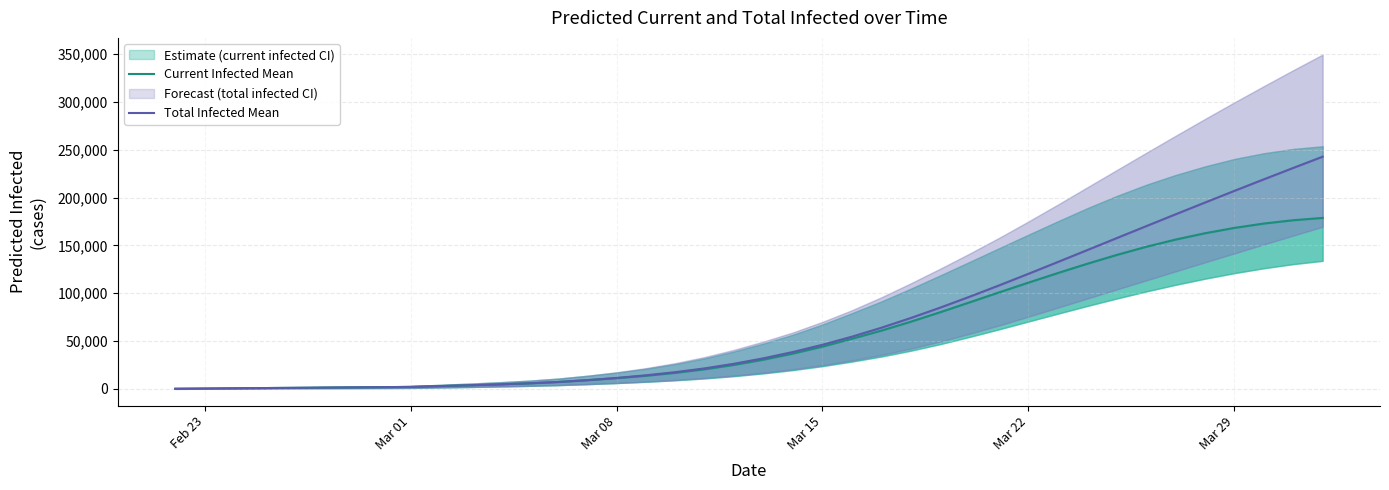

Which category has the lowest value in the Current Infected Mean series?

Feb 23